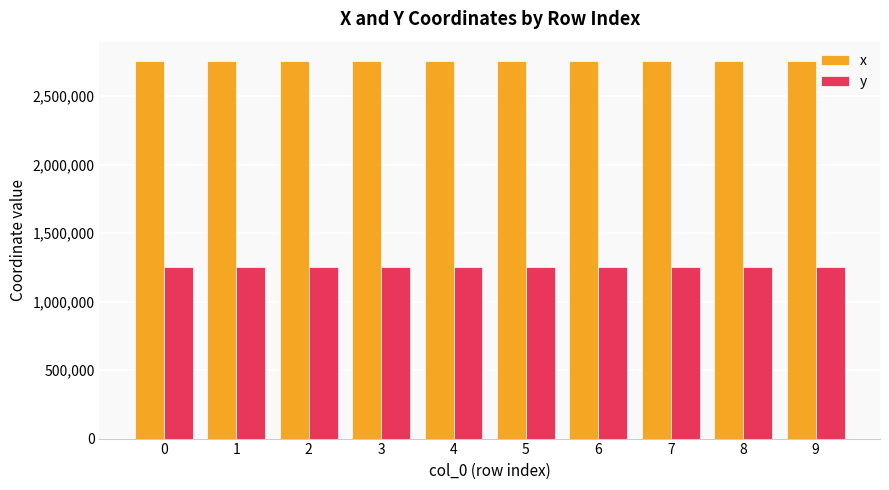

Is it true that y equals 468860.5 at 1?

False